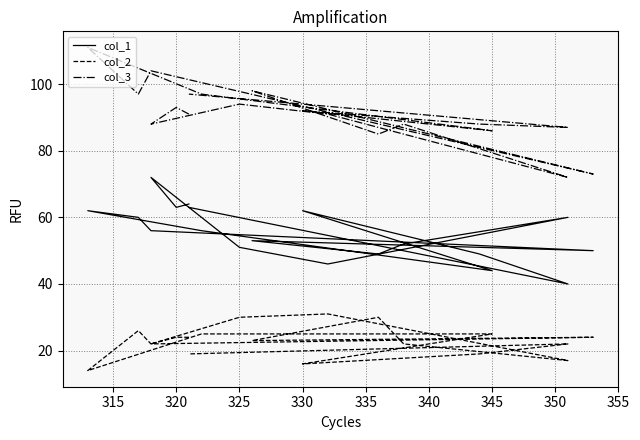

At how many categories does at least one series exceed 106?

1